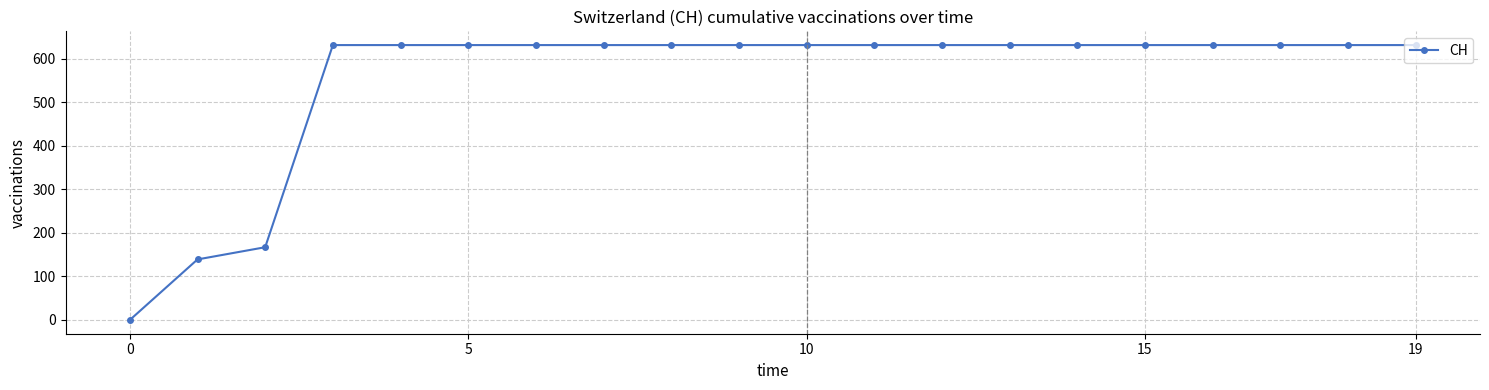

What is the average value?

552